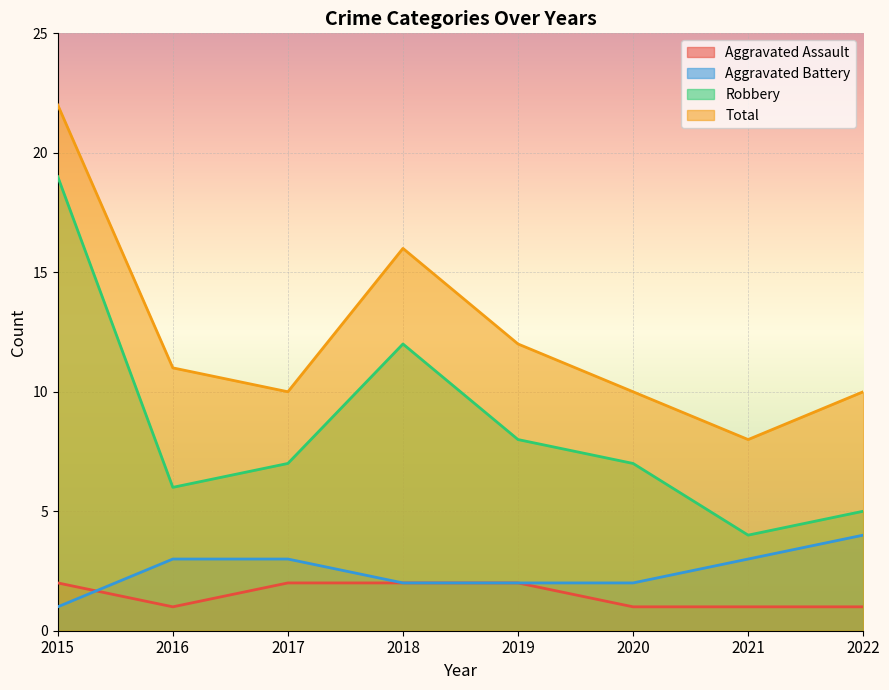

What is the value of the Aggravated Assault point at the 7th from the left?

1